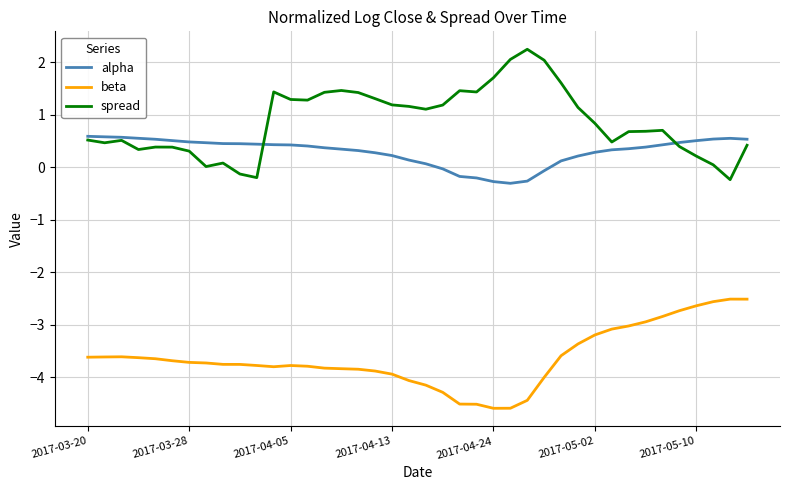

How many series are shown in this chart?

3